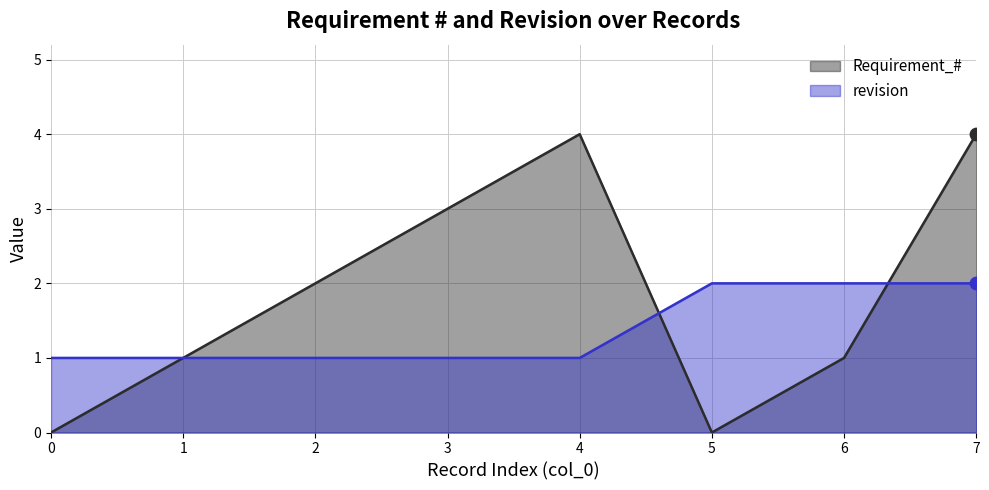

Which series has the largest Y range (max minus min)?

Requirement_#